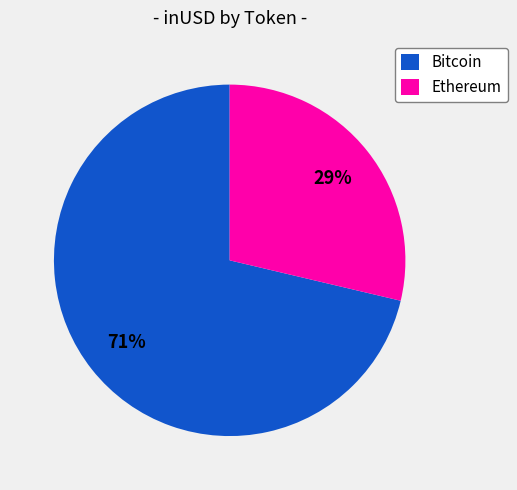

What percentage is the Ethereum slice, to the nearest percent?

29%